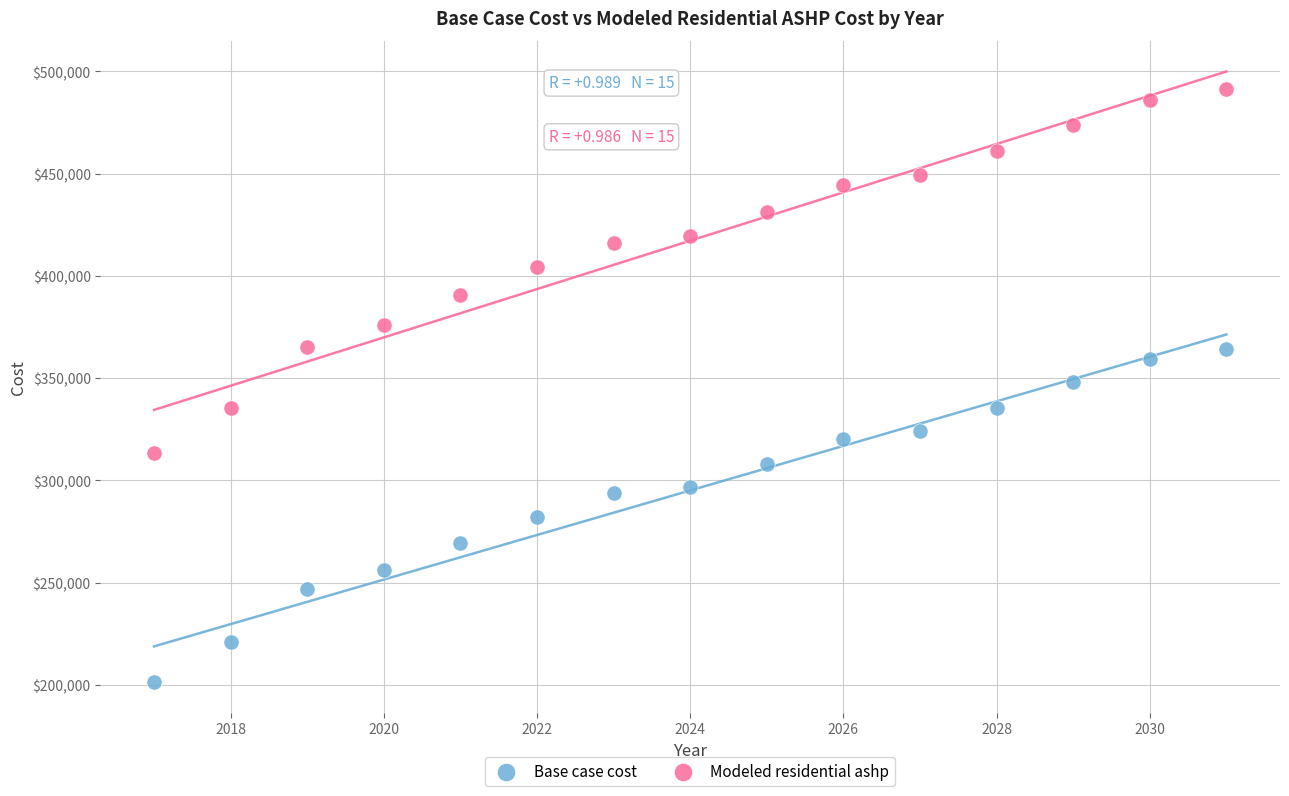

Across all data points, what is the range of Y values (max minus min)?

290360.4